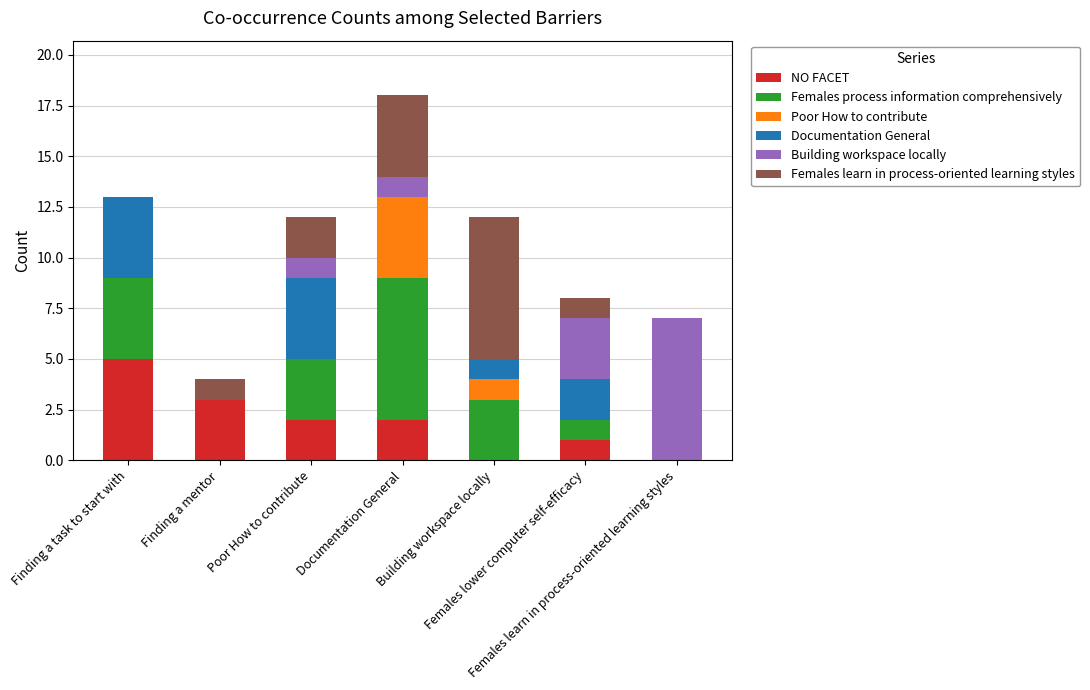

What is the highest value of the NO FACET series?

5